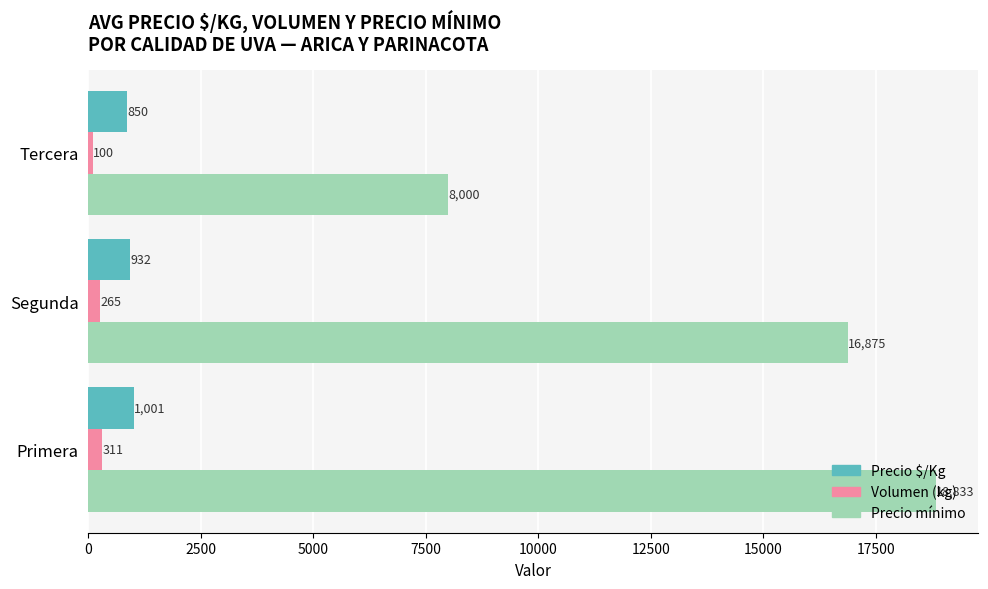

At which label is Precio $/Kg closest to 925?

Segunda